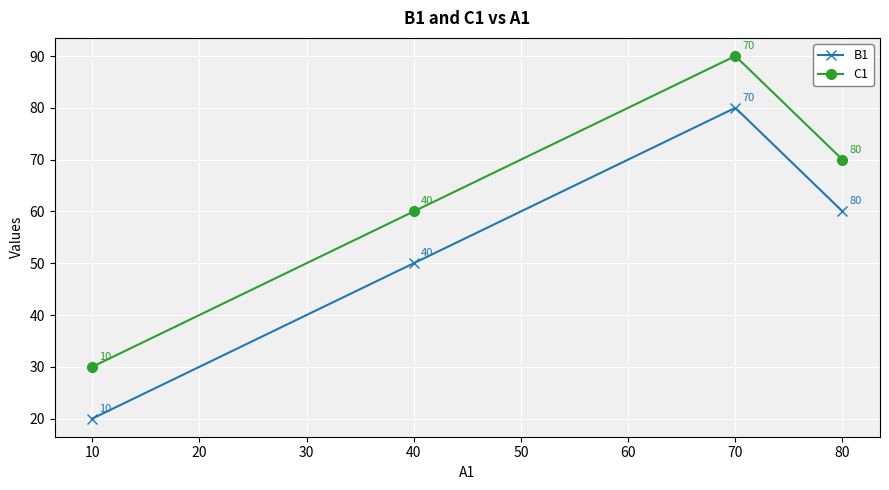

How many B1 values are between 50 and 80?

3